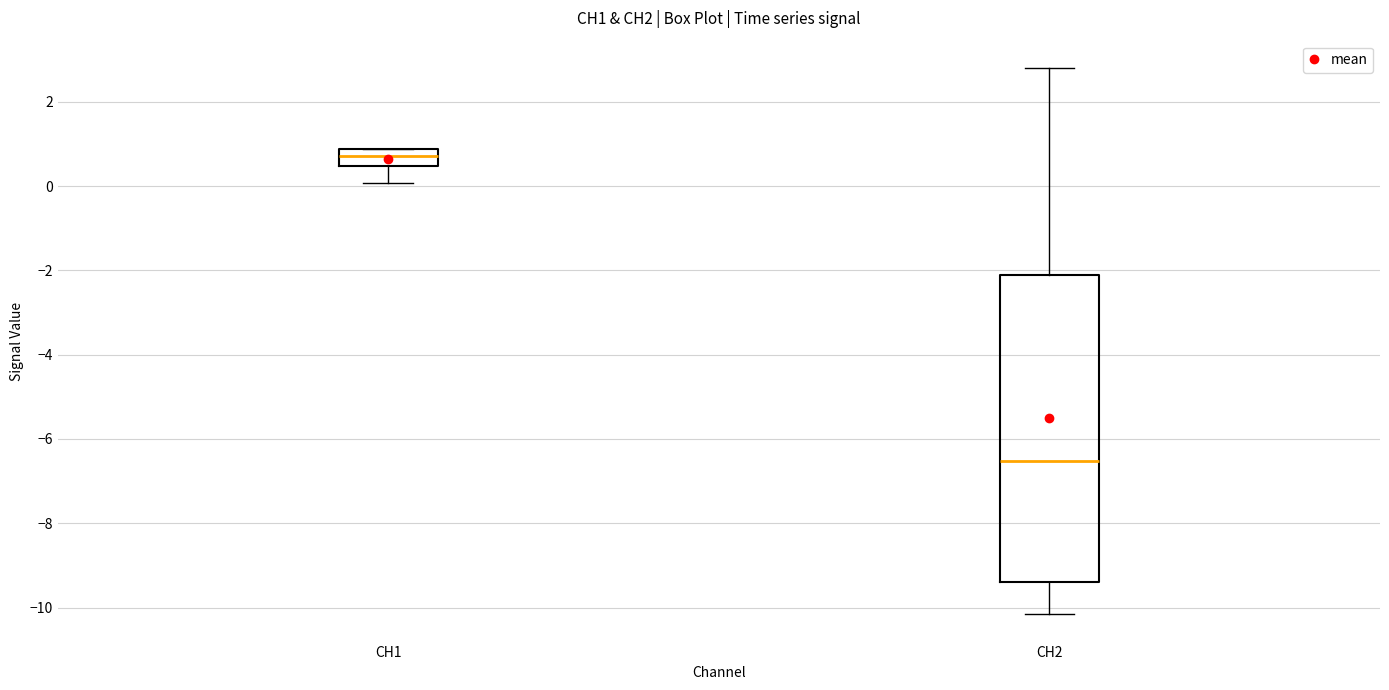

Where is the upper edge of the box for CH1 on the y-axis? The values are not printed on the chart, so give them approximately, as read against the axis.

0.8